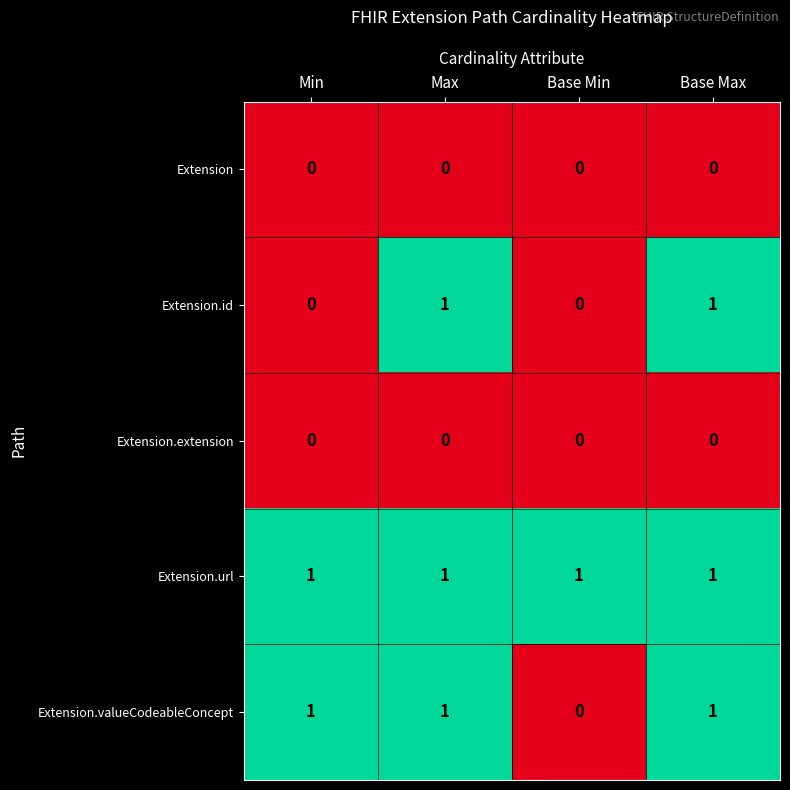

Between Min and Base Max, which series saw the biggest shift?

Extension.id